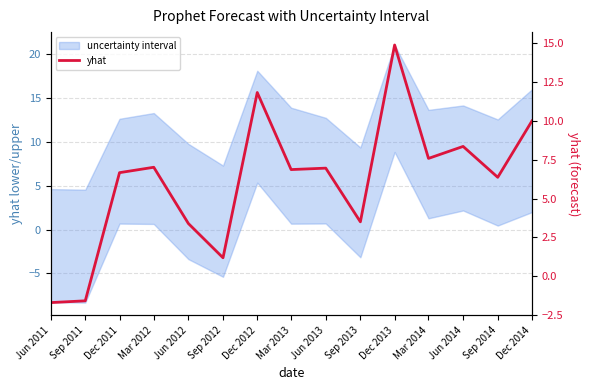

Which category has the lowest value across all series?

Jun 2011